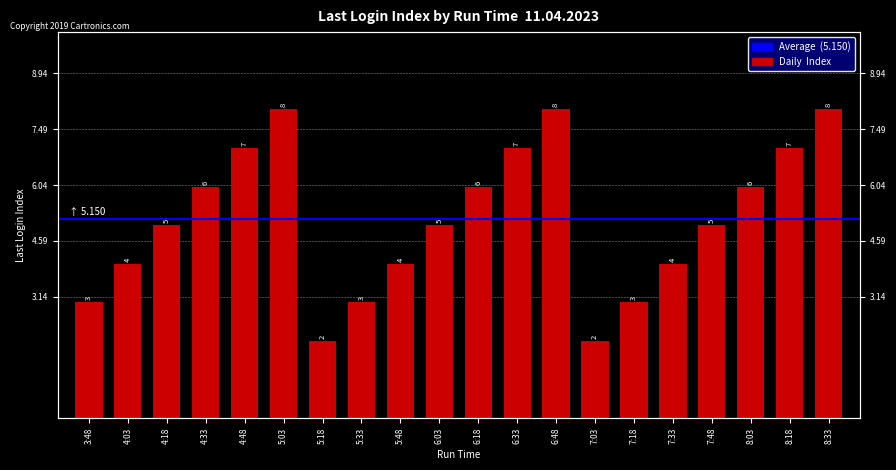

What is the maximum value shown in the chart?

8